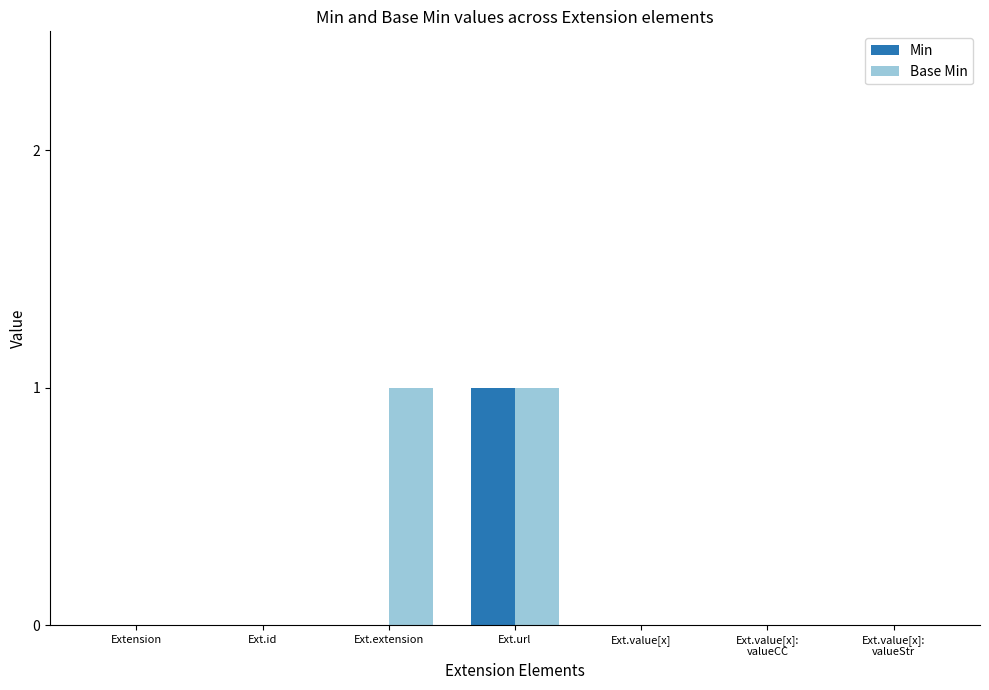

Is it true that Base Min equals 1 at Ext.extension?

True